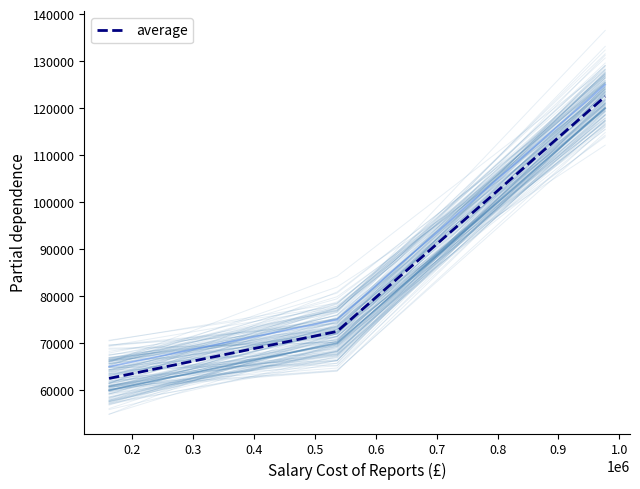

True or false: average has a value of 118517.0 at 0.2.

False